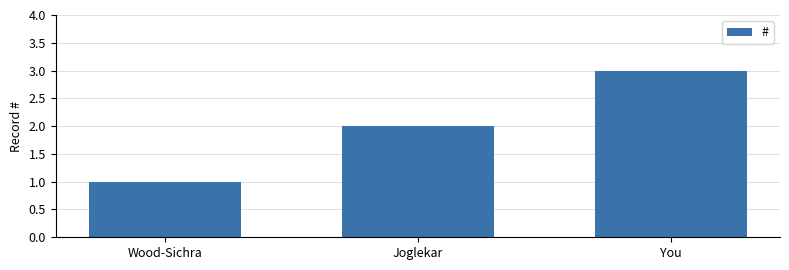

What is the change in value from Wood-Sichra to You?

+2